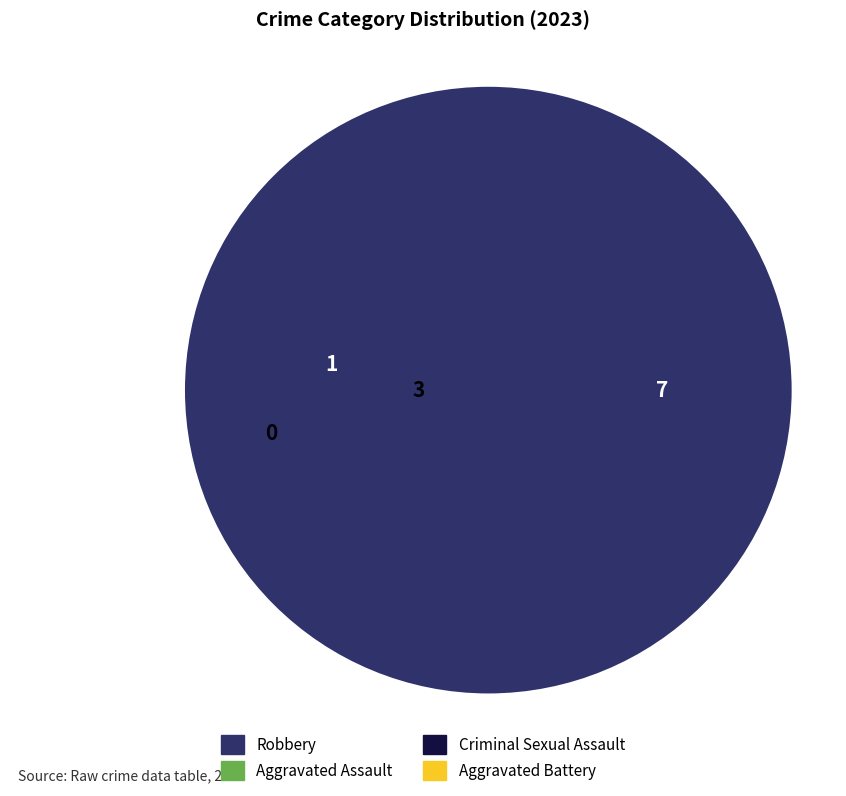

Rank the categories by value from lowest to highest.

Aggravated Battery, Criminal Sexual Assault, Aggravated Assault, Robbery